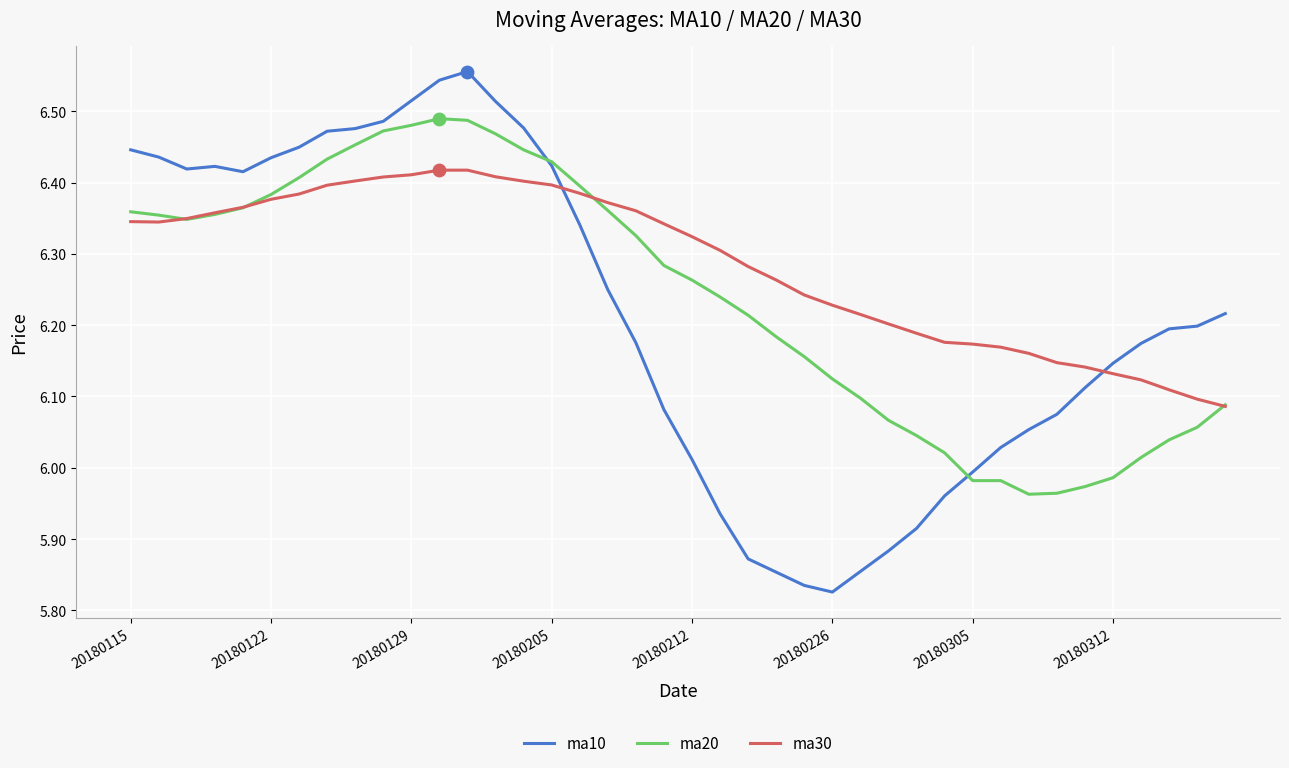

Which series has the widest spread of values?

ma10